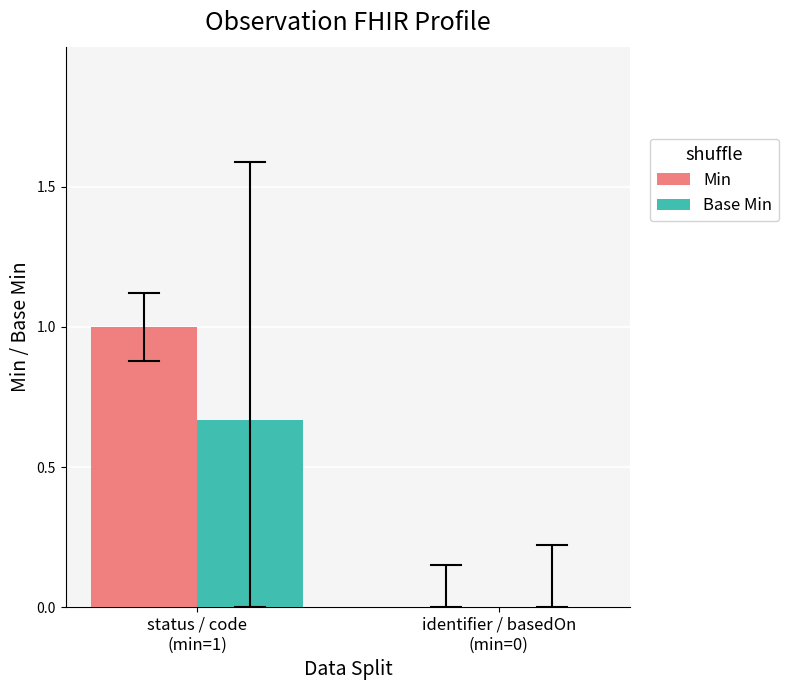

What is the sum of all Min values?

1.0